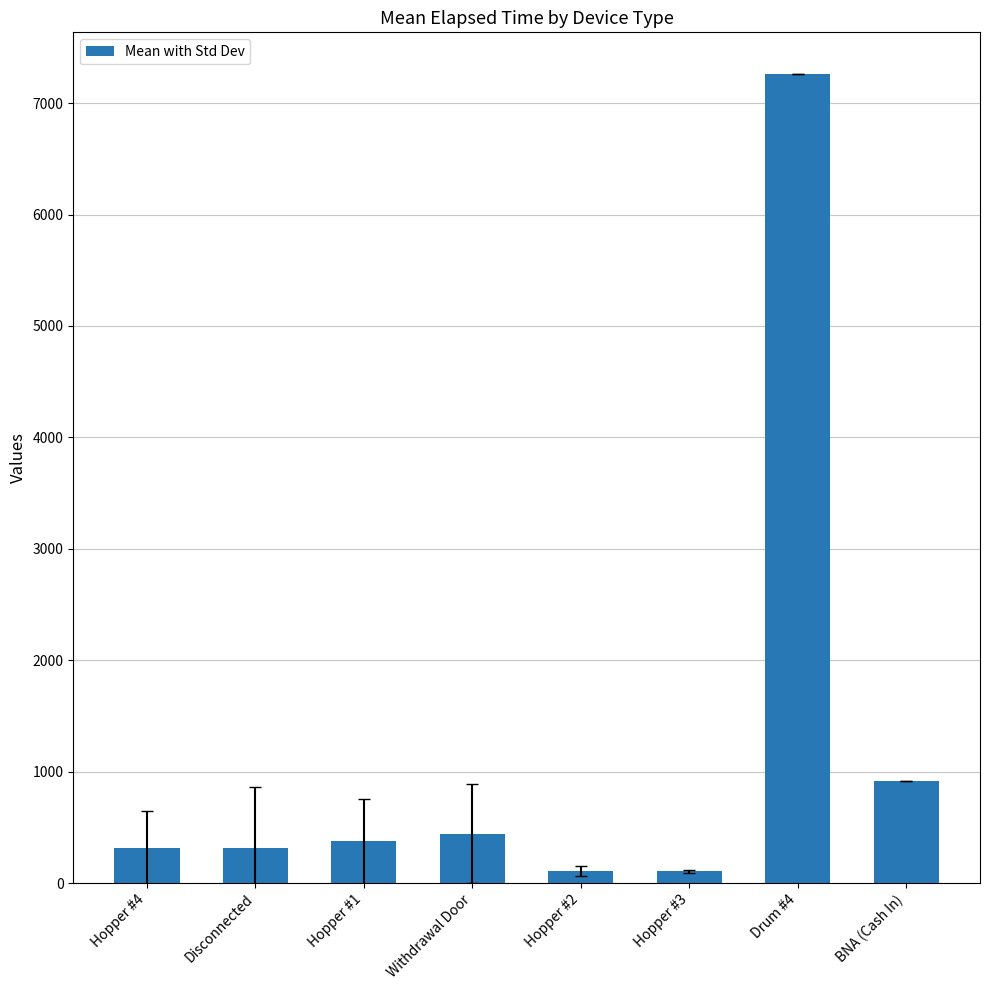

Approximately how many times larger is the value at Hopper #2 compared to Hopper #4?

0.3